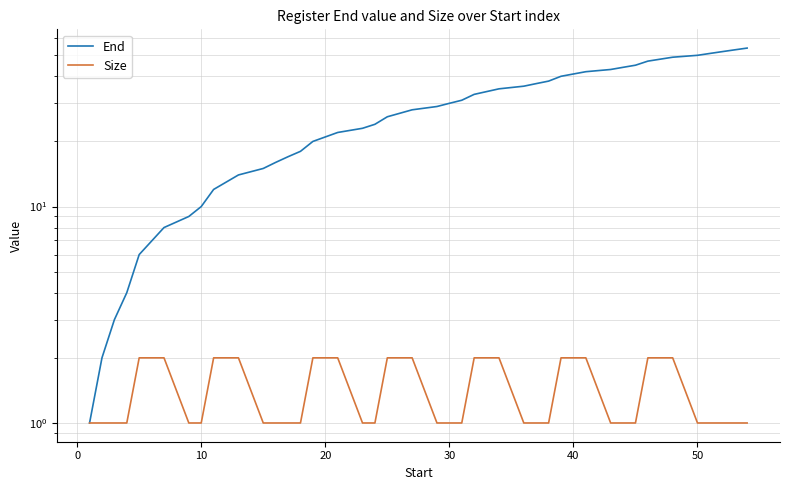

How many data points in Size are above 1?

14